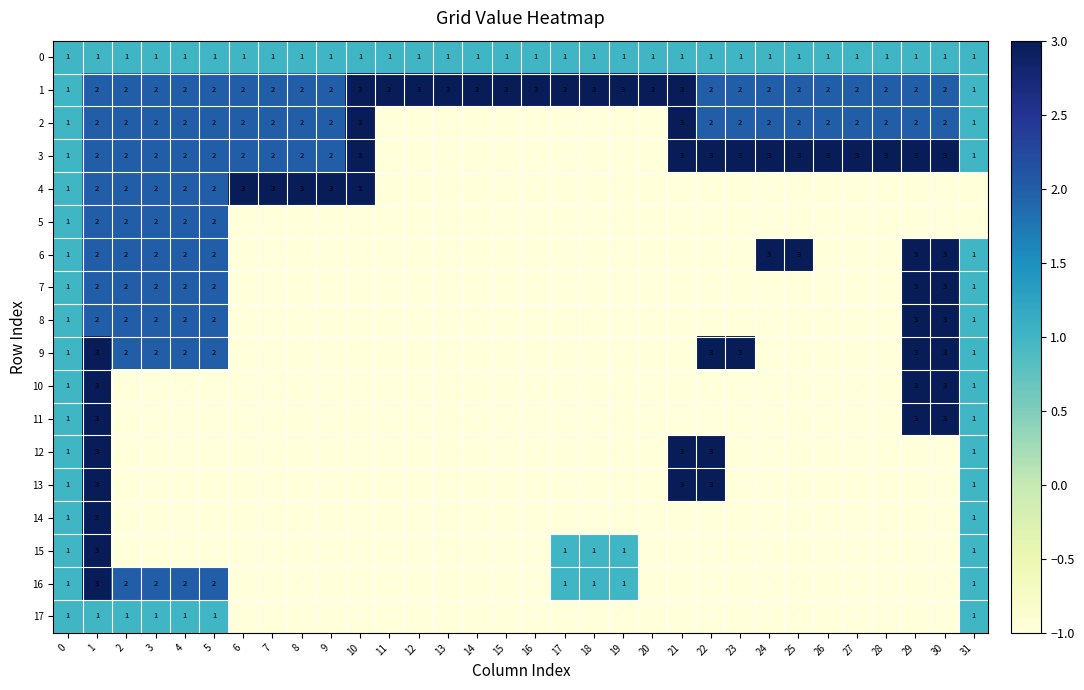

What is the spread (max minus min) of values at 25?

4